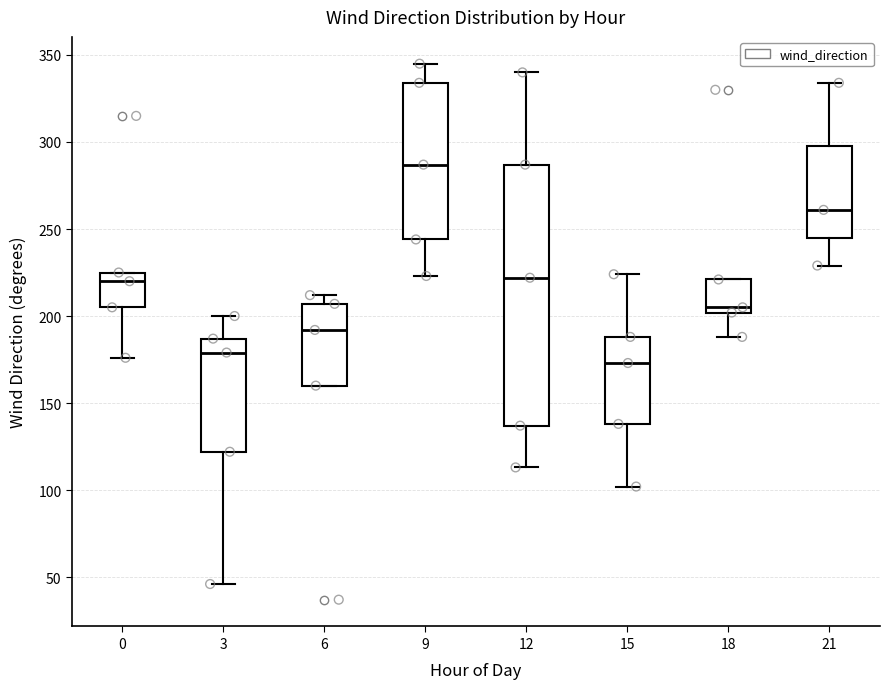

Reading left to right, transcribe this box plot: for each box, give where its median line is, the range the box spans, and where its two whiskers end, as read against the y-axis. The values are not printed on the chart, so give them approximately, as read against the axis.

0: median 220, box 205 to 225, whiskers 175 to 225
3: median 180, box 120 to 185, whiskers 45 to 200
6: median 190, box 160 to 205, whiskers 160 to 210
9: median 285, box 245 to 335, whiskers 225 to 345
12: median 220, box 135 to 285, whiskers 115 to 340
15: median 175, box 140 to 190, whiskers 100 to 225
18: median 205, box 200 to 220, whiskers 190 to 220
21: median 260, box 245 to 300, whiskers 230 to 335